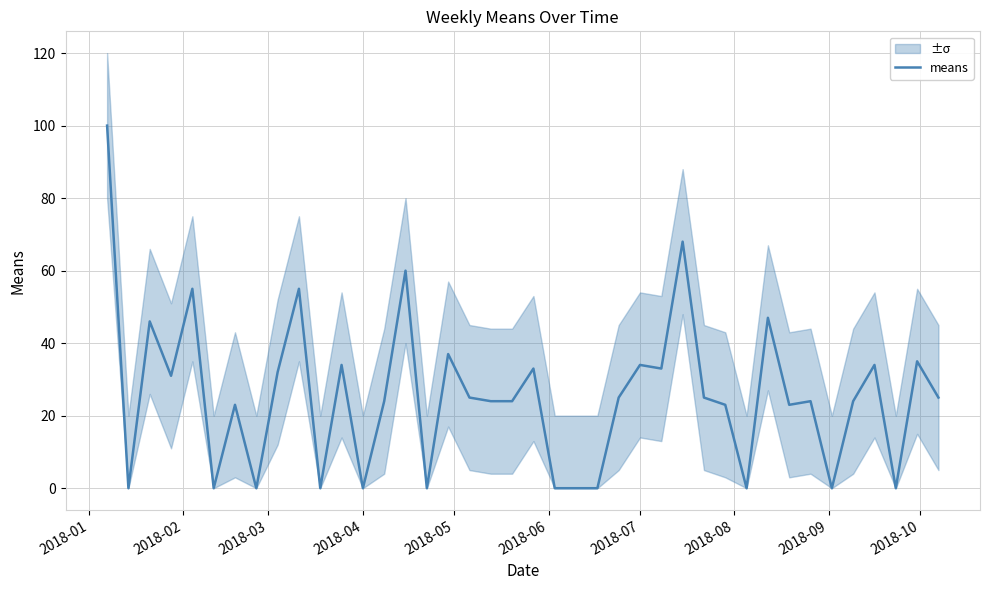

What is the difference between the second highest and second lowest values?

68